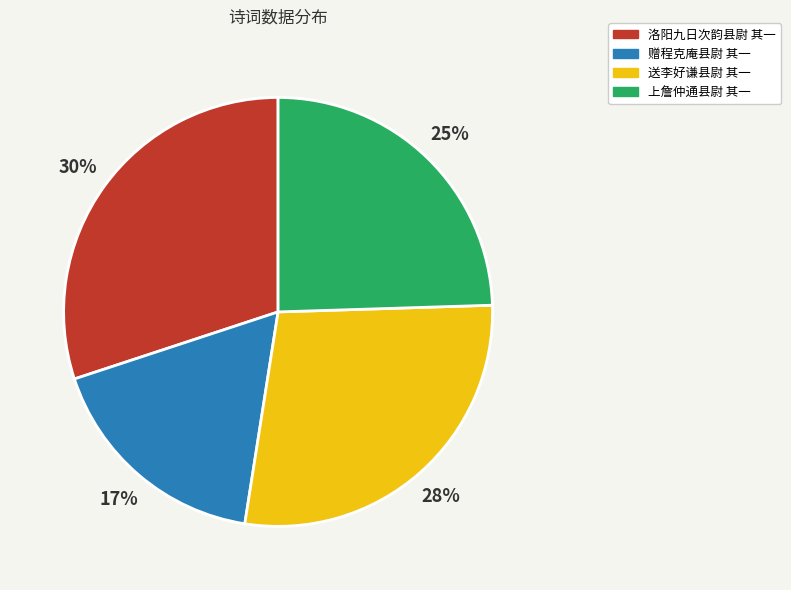

To the nearest percent, what is the average slice percentage?

25%